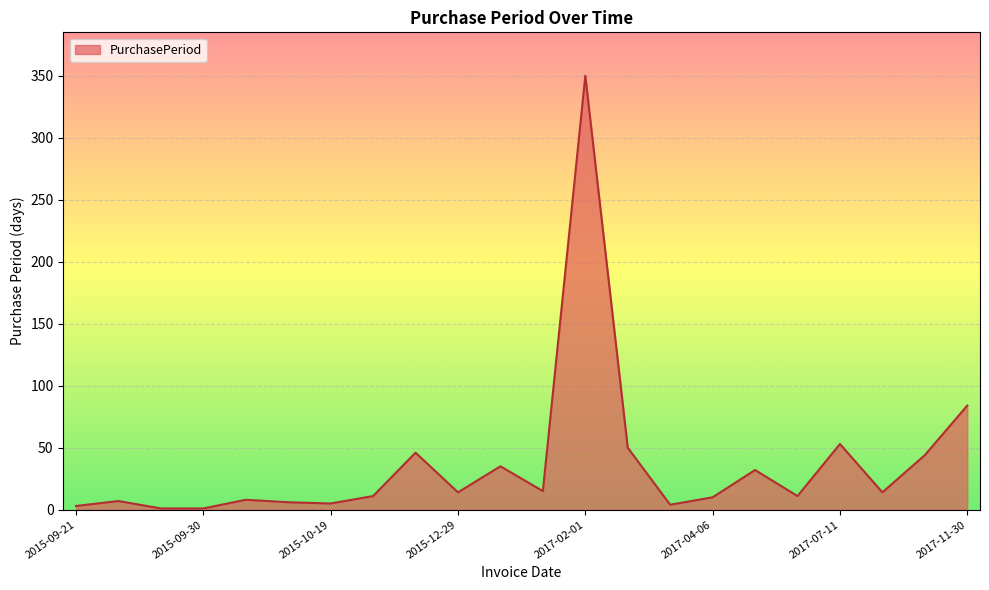

How many values are below 14?

11